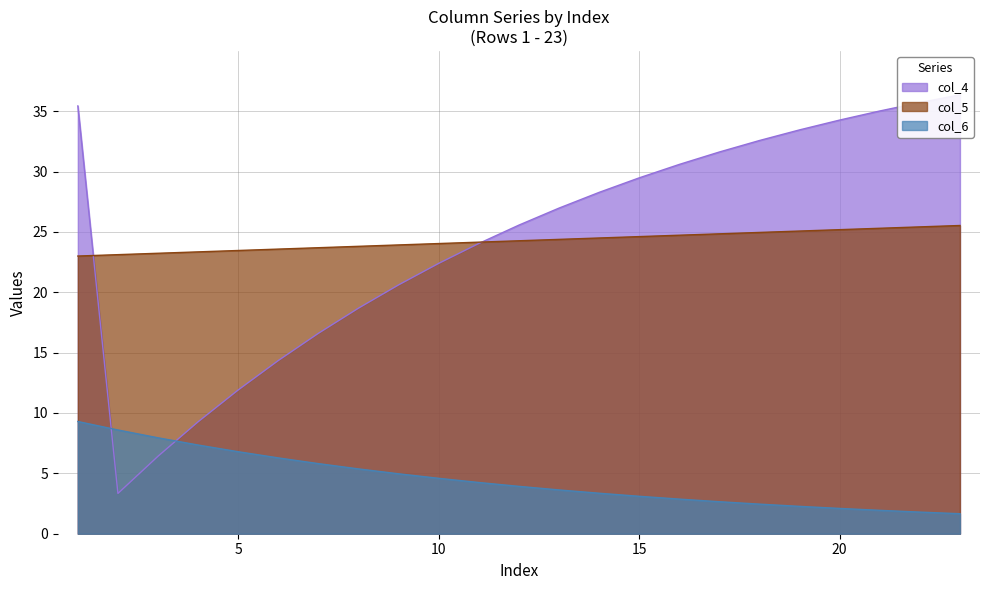

Rank the series by their maximum value, from highest to lowest.

col_4, col_5, col_6